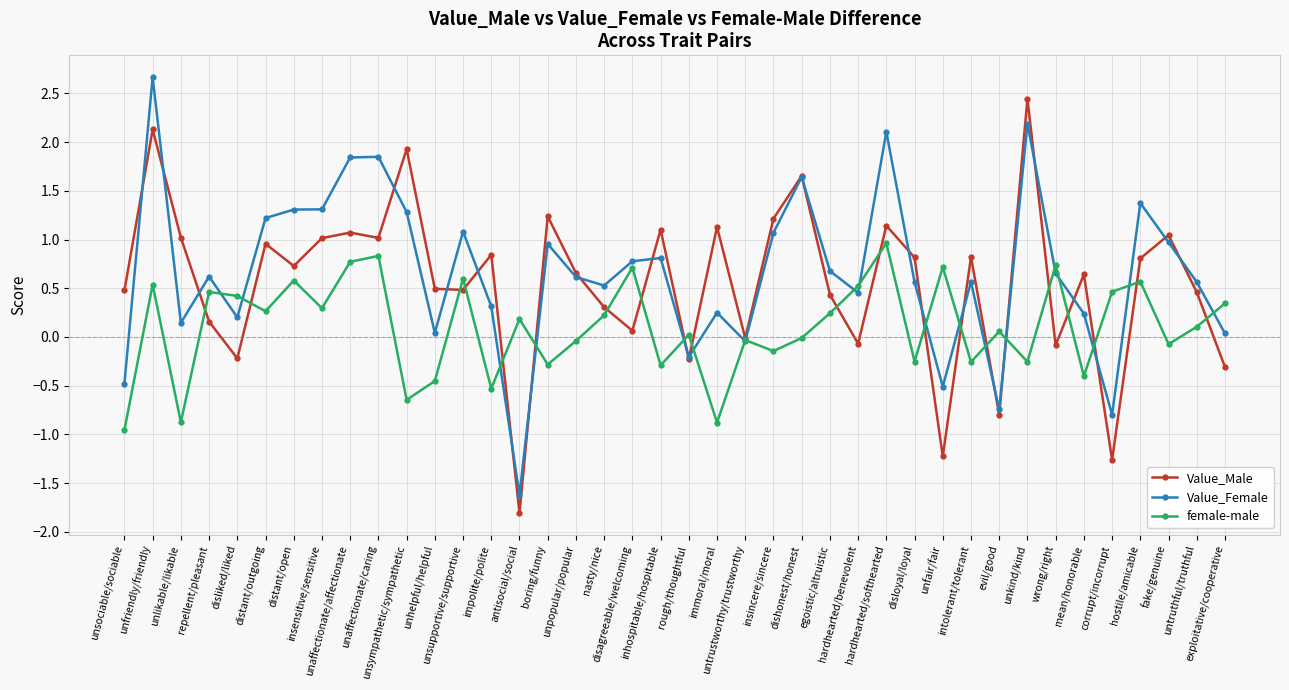

What is the minimum value shown in the chart?

-1.8